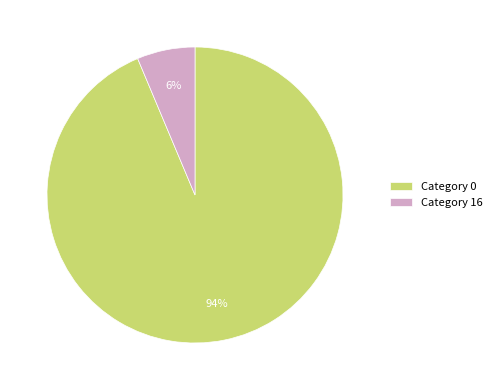

To the nearest percent, what is the combined percentage of Category 16 and Category 0?

100%